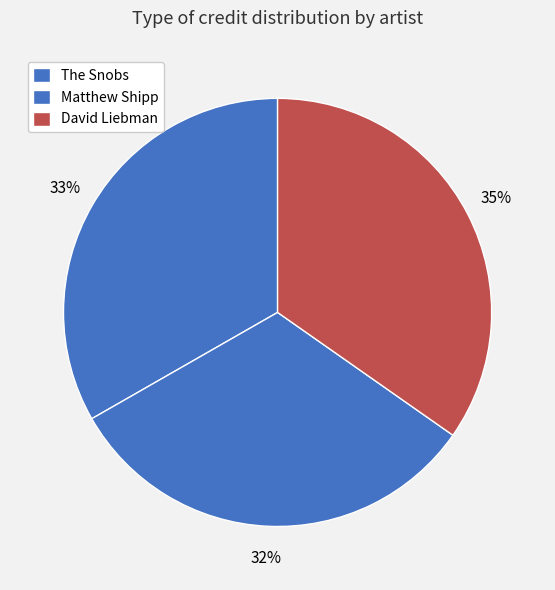

Do The Snobs and David Liebman together represent more than half of the pie?

Yes